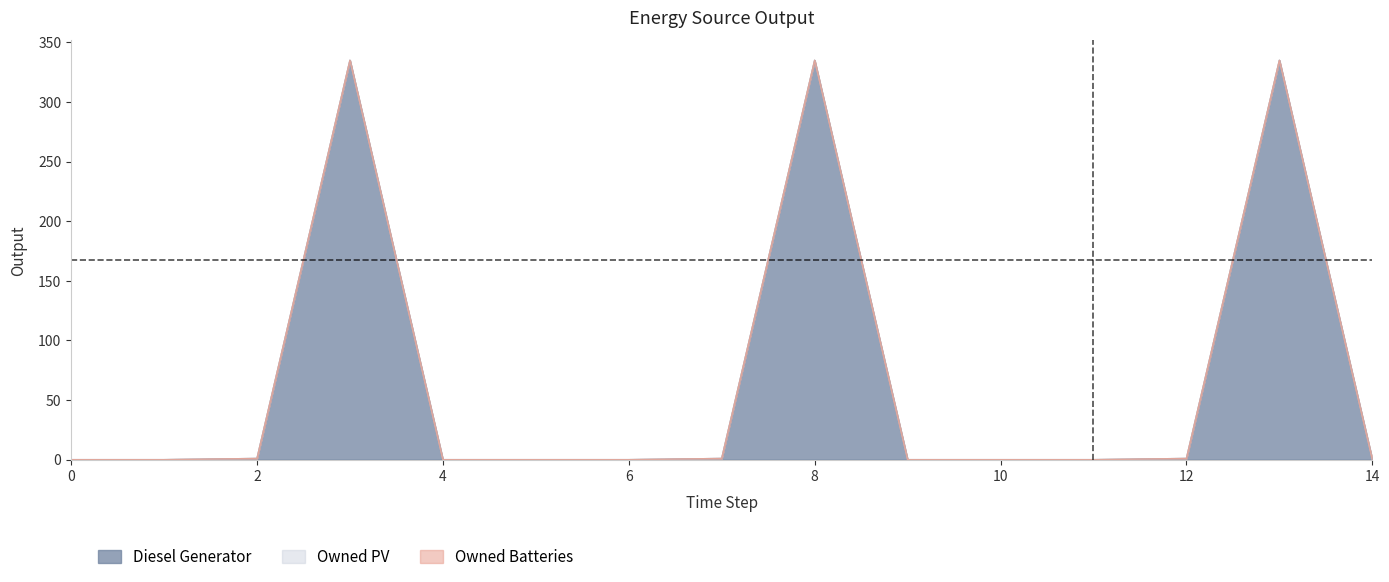

At 7, list the series in order from smallest to largest.

Owned PV, Owned Batteries, Diesel Generator